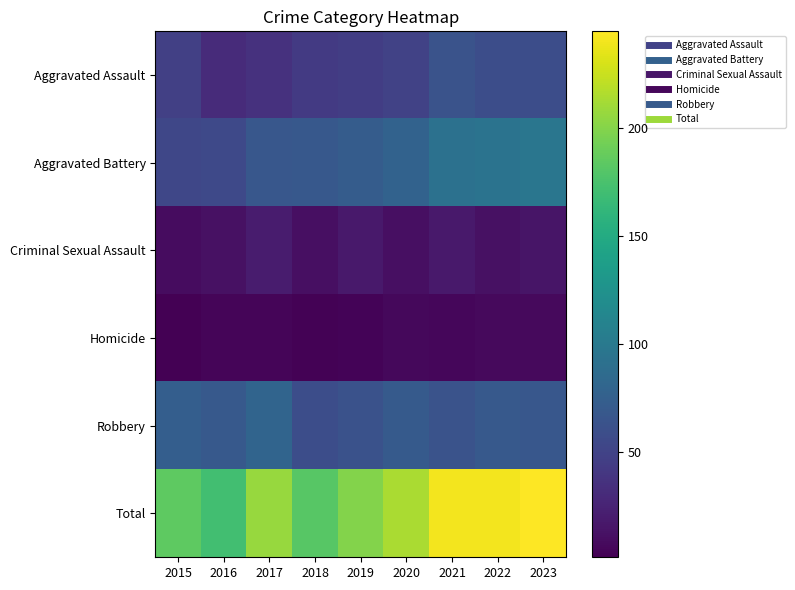

Between 2019 and 2022, which series saw the biggest shift?

Total